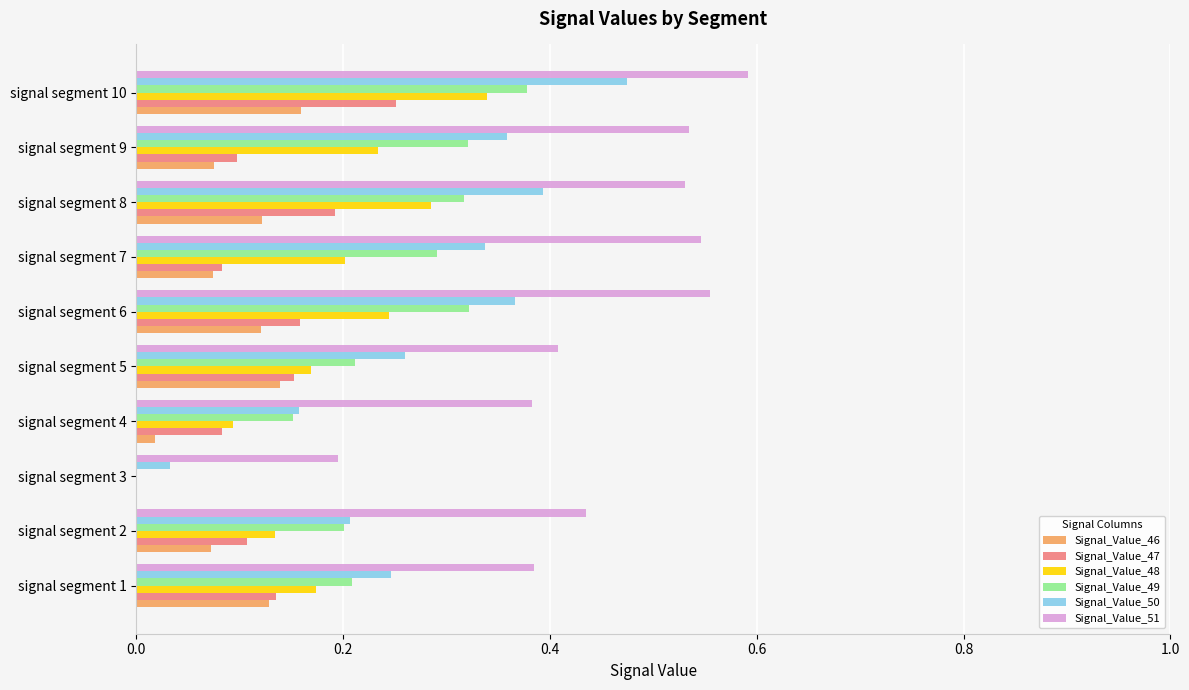

Which label corresponds to the largest value in the chart?

signal segment 10